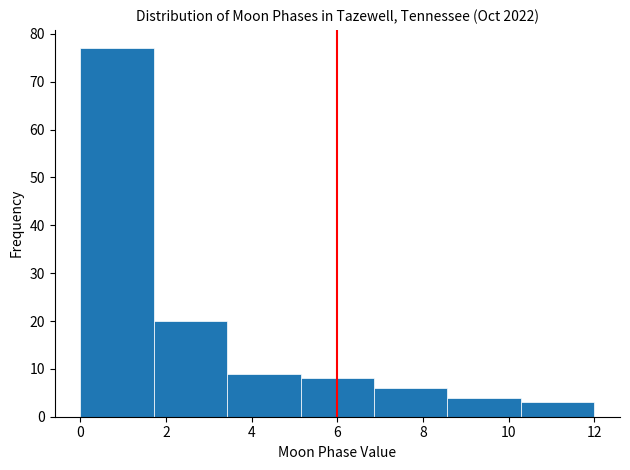

Over which range of the x-axis is the bar tallest?

0.0 to 1.8